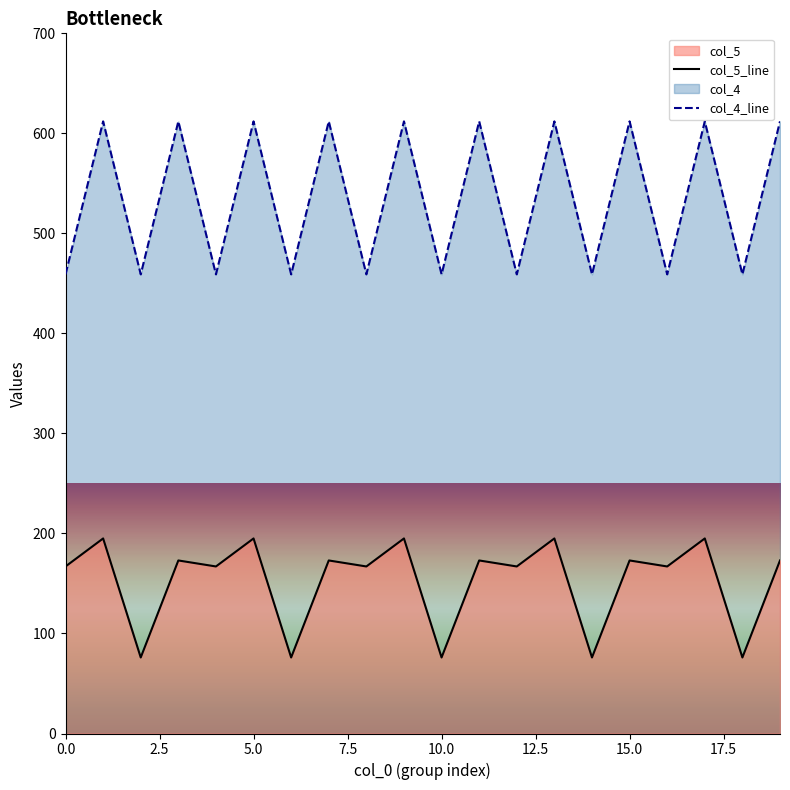

Which series has the largest total across all categories?

col_4_line